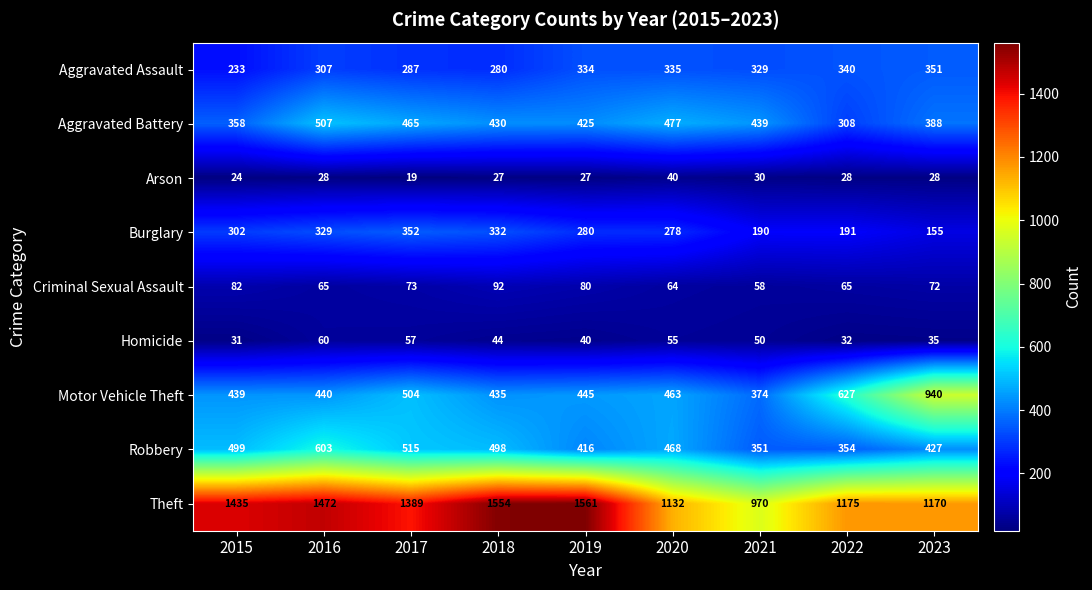

Where is Motor Vehicle Theft nearest to the value 657?

2022